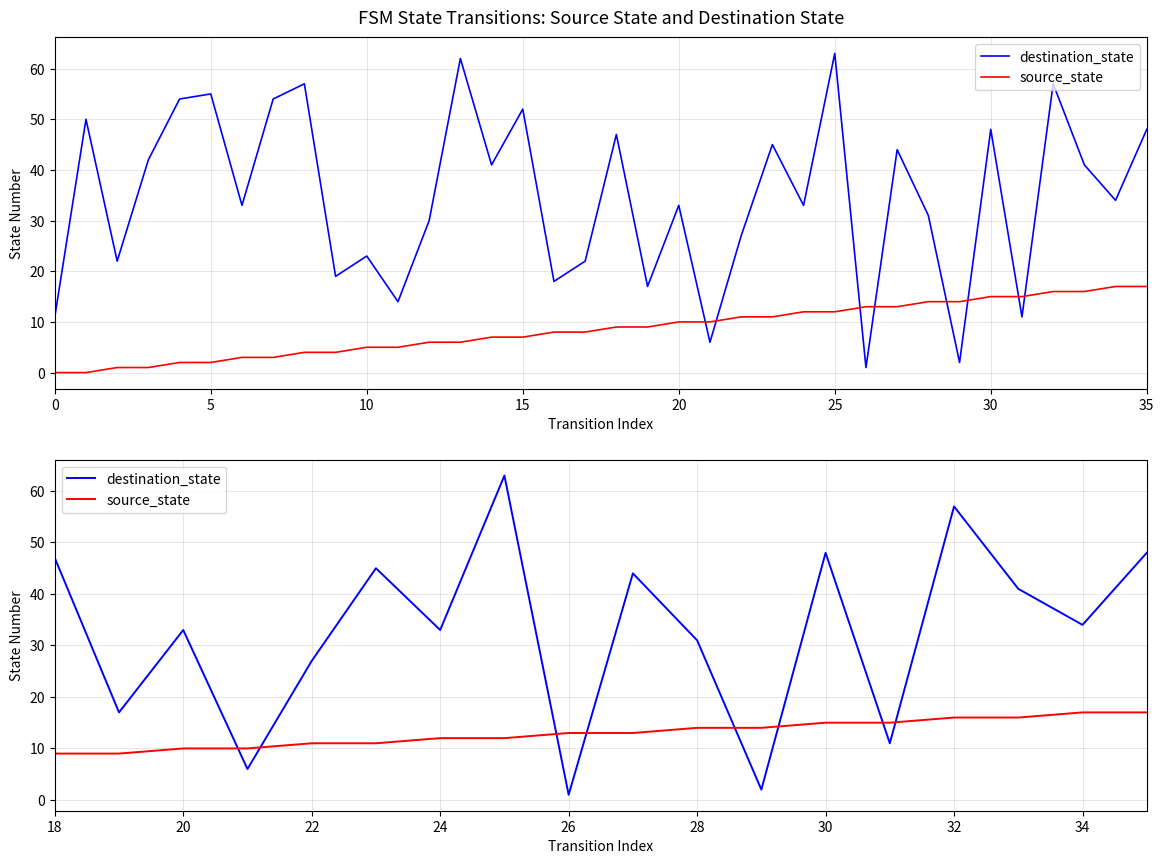

After their last crossing, which series has the higher values: destination_state or source_state?

destination_state